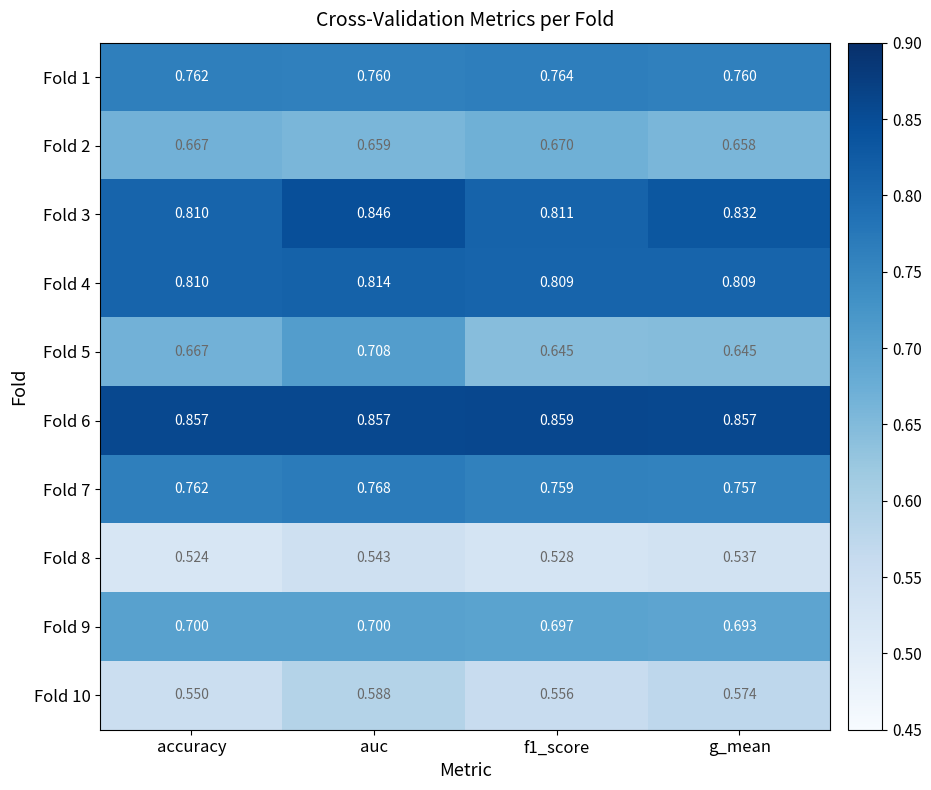

At which category does the chart reach its minimum across all series?

accuracy